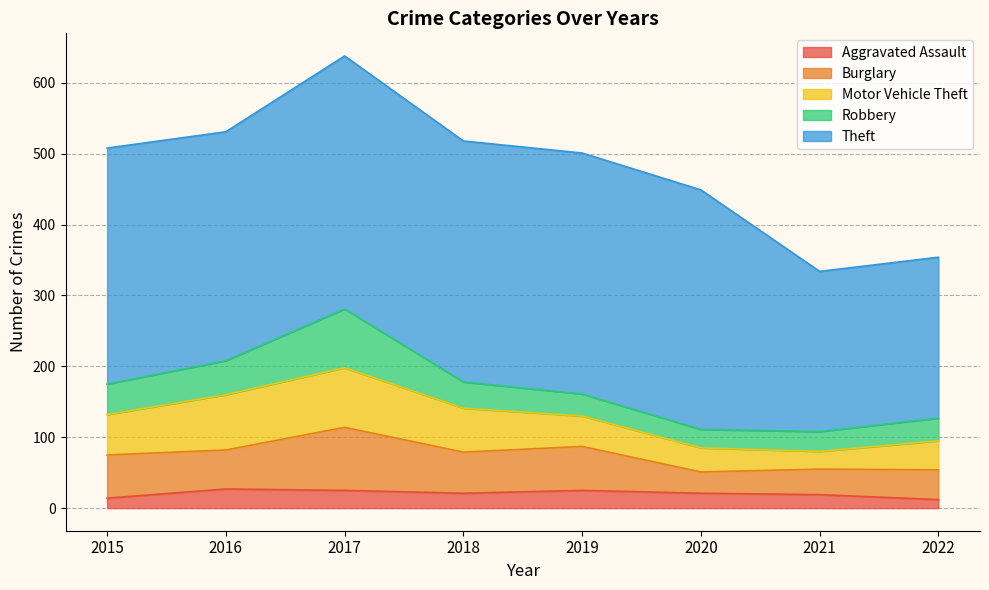

What is the sum of the Aggravated Assault values at 2017 and 2021?

44